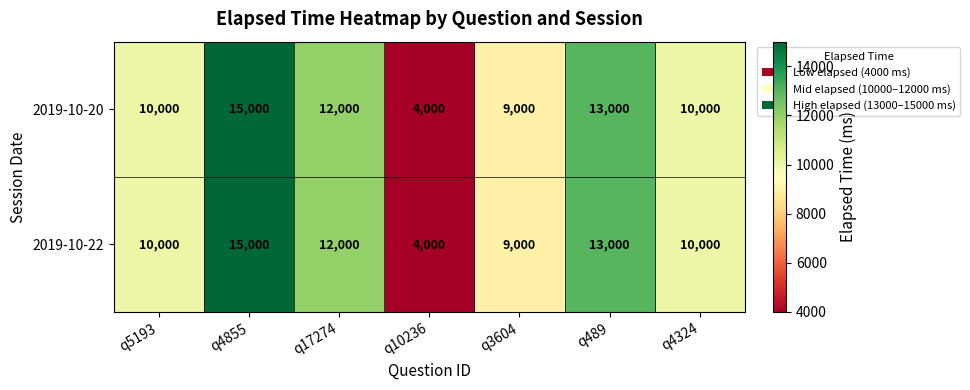

The value of 2019-10-20 at q3604 is 14247. True or false?

False